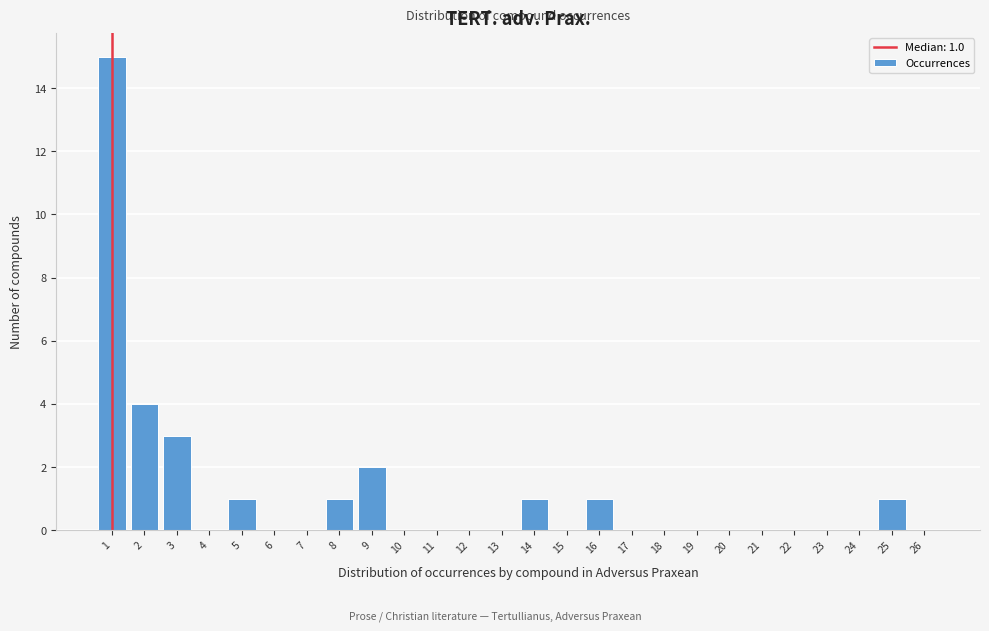

Over which range of the x-axis is the bar tallest?

0.5 to 1.5